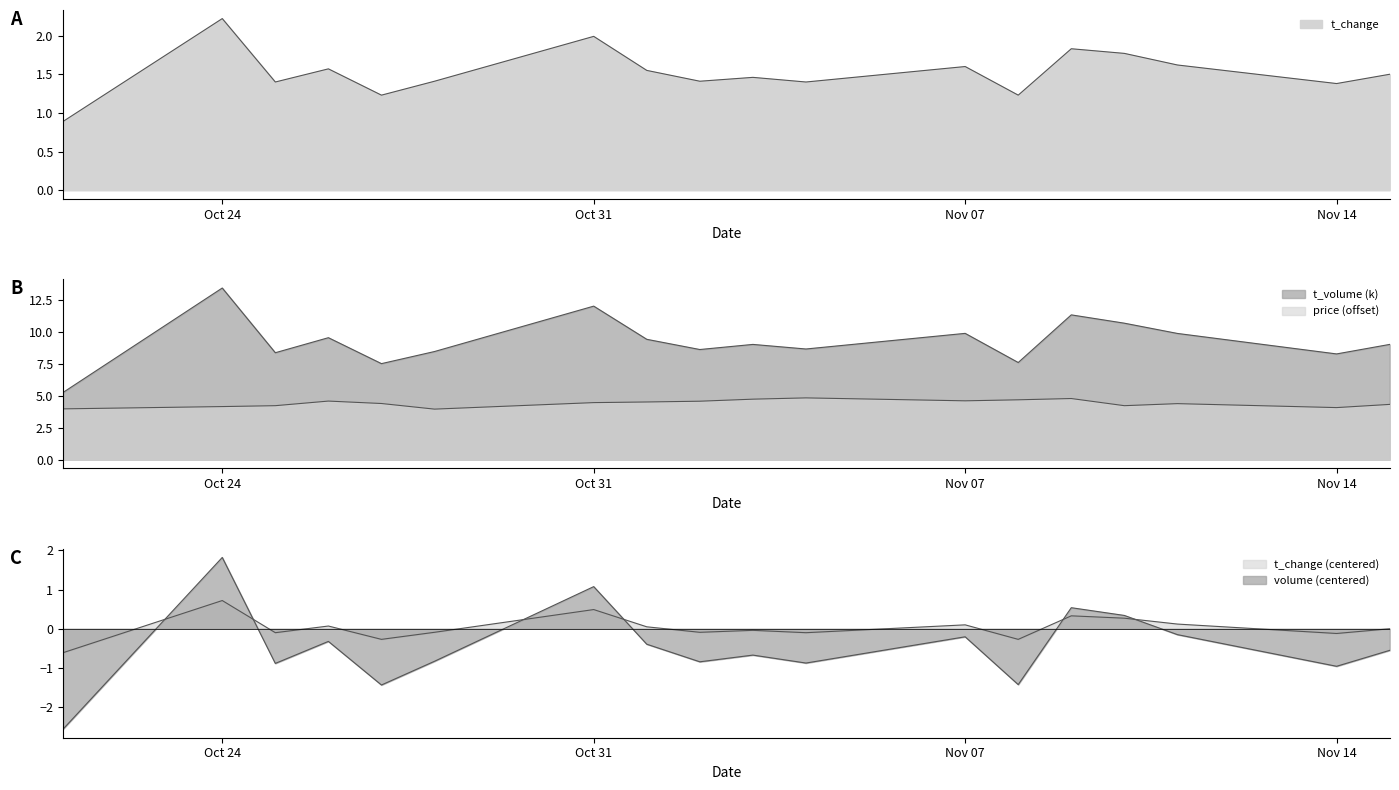

What is the value of the volume point at the 1st from the left?

-2.6